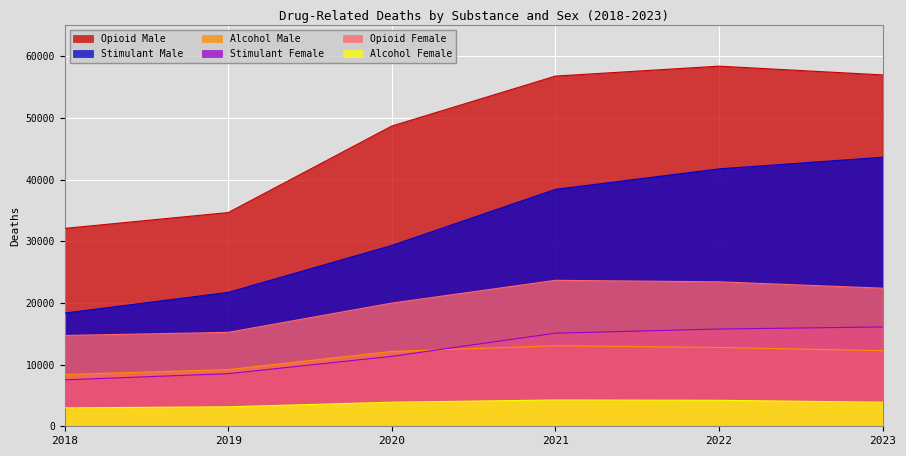

What is the spread (max minus min) of values at 2020?

44787